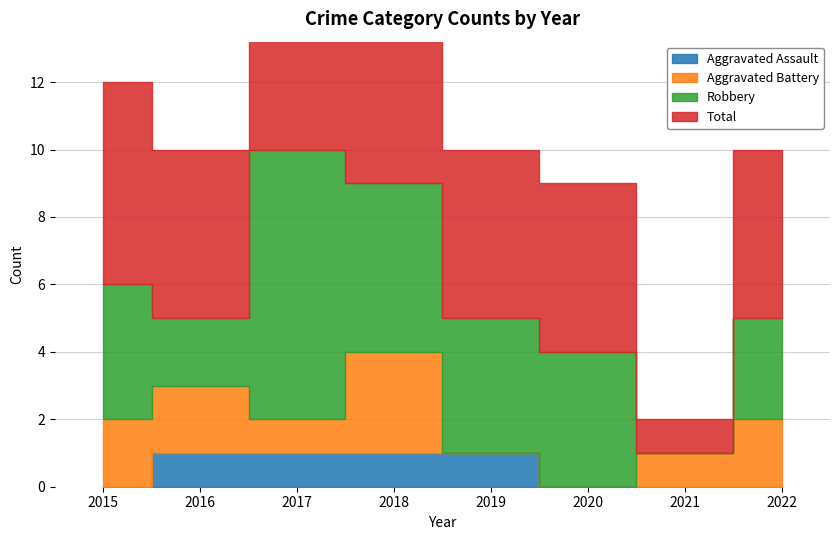

What is the difference between the highest and lowest values at 2015?

6